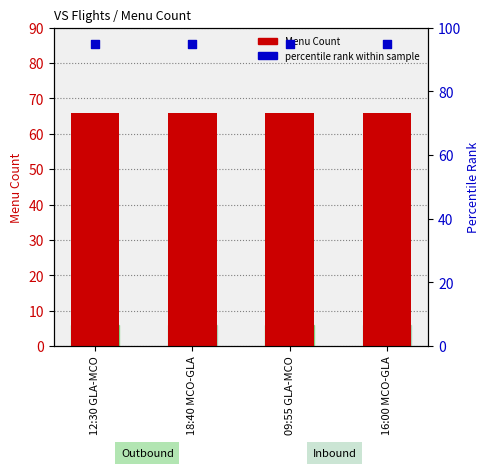

Is the value of percentile rank within sample at 16:00 MCO-GLA greater than the value of Menu Count at 12:30 GLA-MCO?

Yes